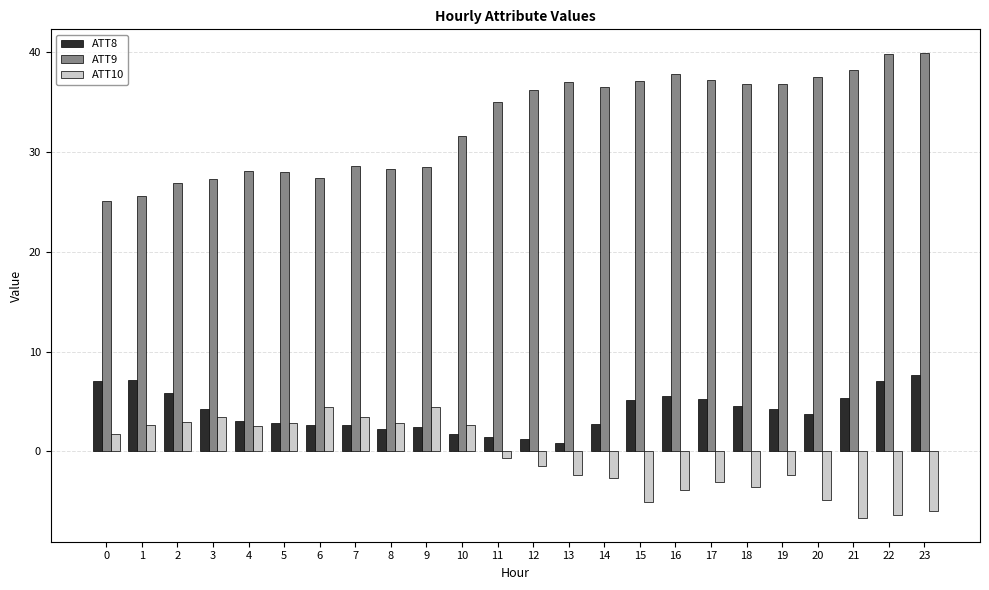

What is the smallest value displayed?

-6.7